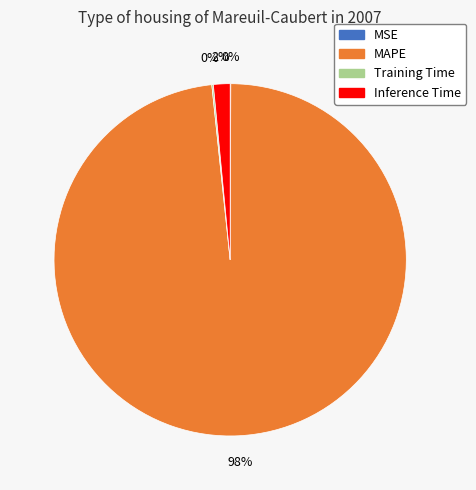

Which slice is the largest?

MAPE